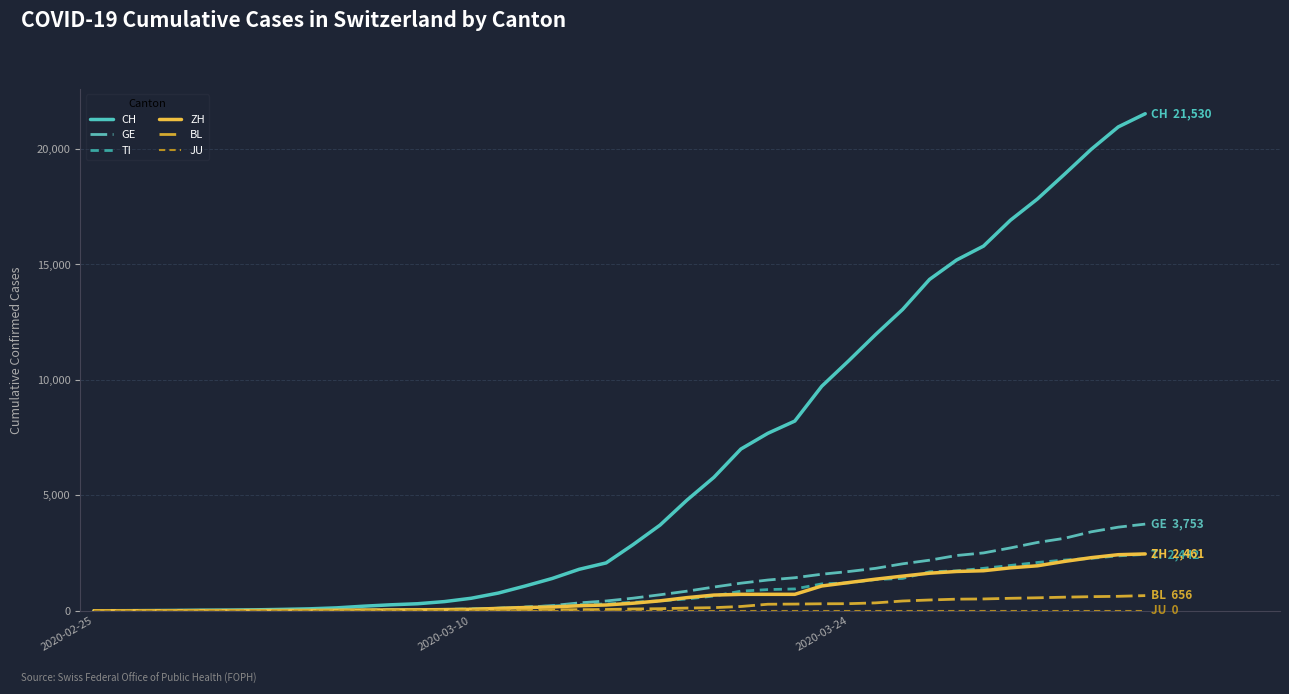

Which series has the largest range (max minus min)?

CH